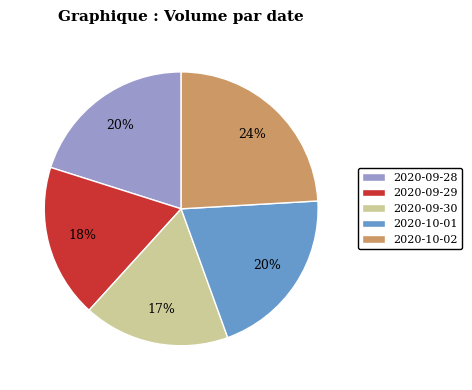

What percentage is the 2020-10-01 slice, to the nearest percent?

20%